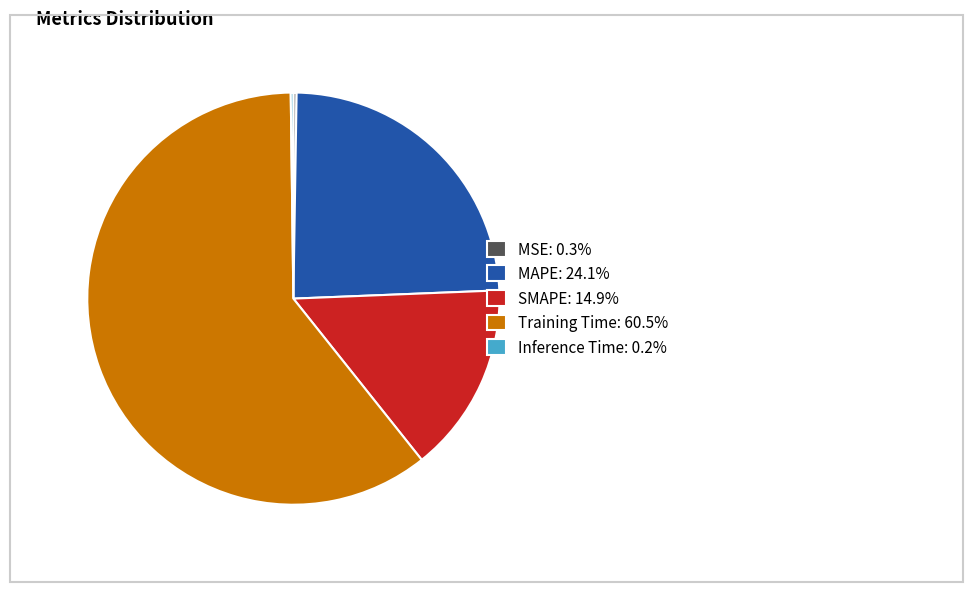

Does Training Time: 60.5% represent more than half of the total?

Yes